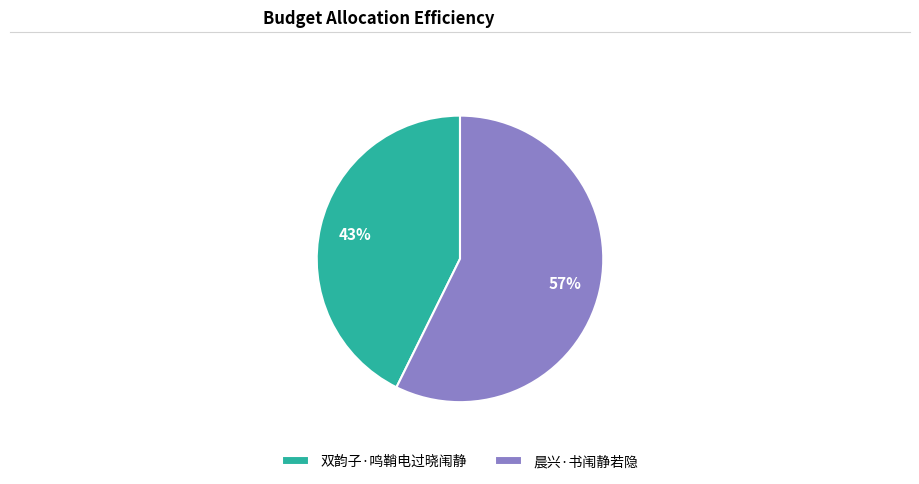

What is the ratio of the value at 晨兴·书闱静若隐 to the value at 双韵子·鸣鞘电过晓闱静?

1.3